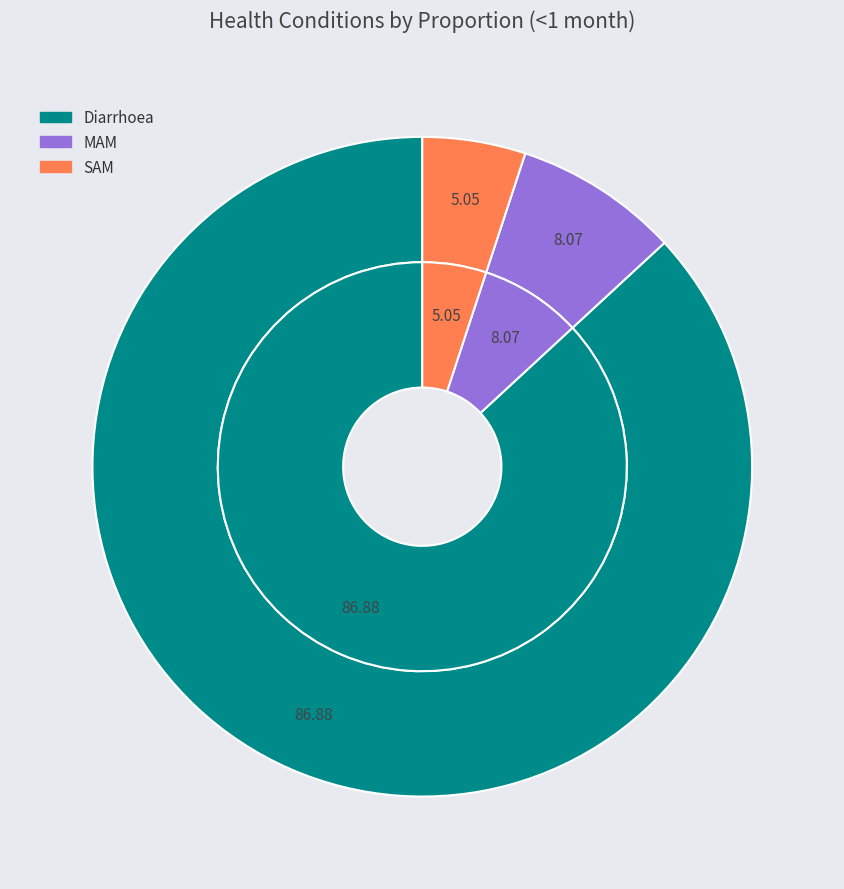

What is the majority slice?

Diarrhoea